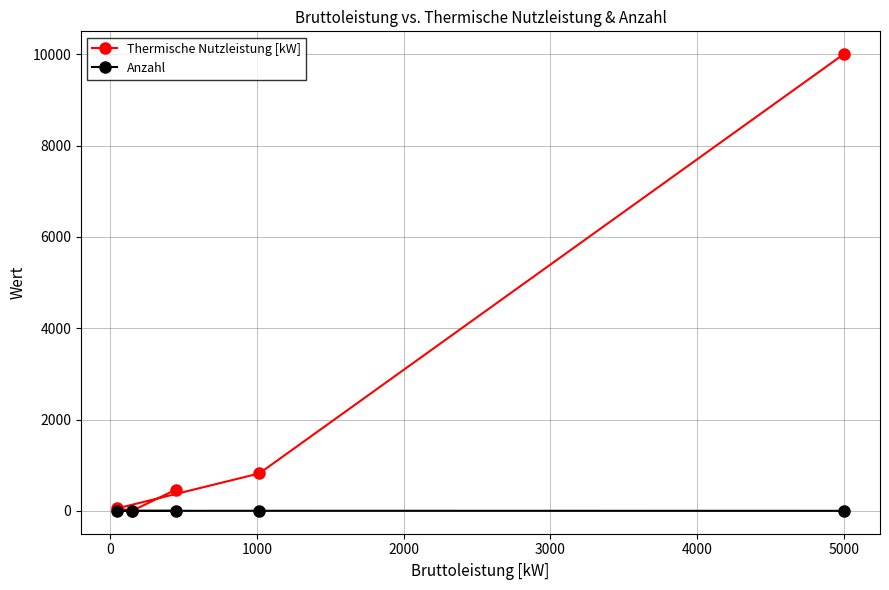

Which series has the widest spread of values?

Thermische Nutzleistung [kW]